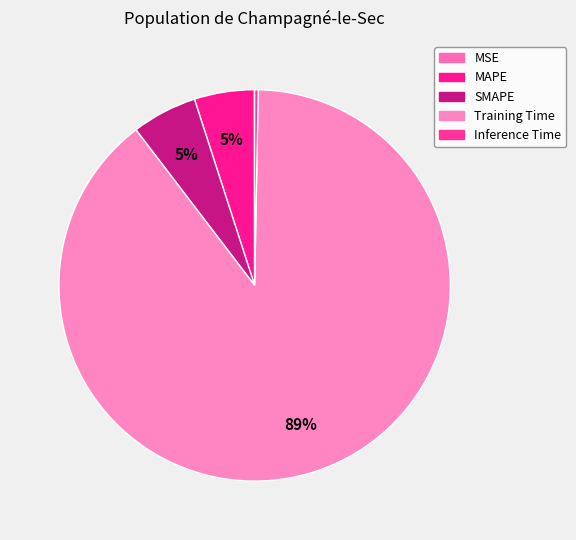

To the nearest percent, what portion does Training Time represent?

89%